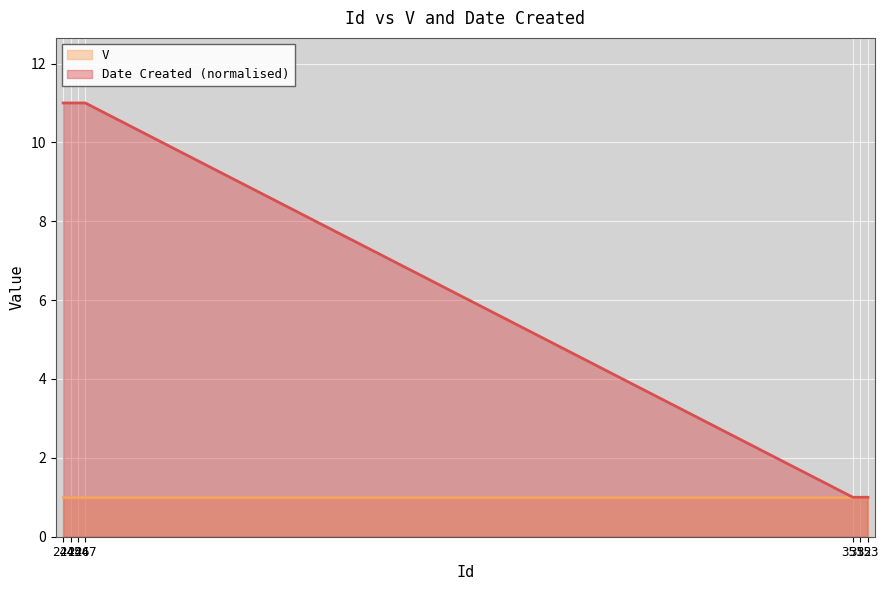

What is the minimum value shown in the chart?

1